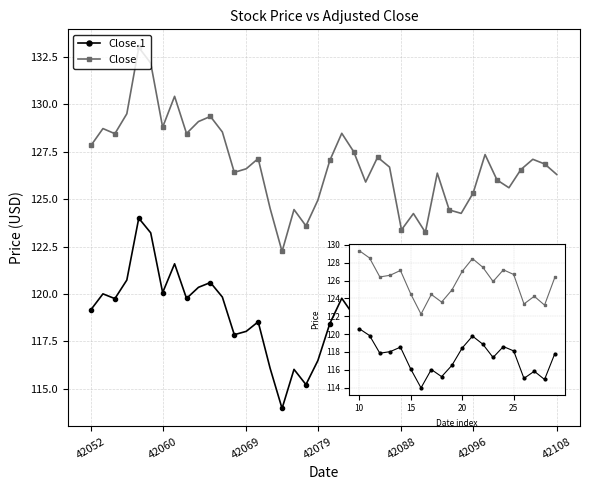

How many interior local valleys does the Close.1 series have?

11